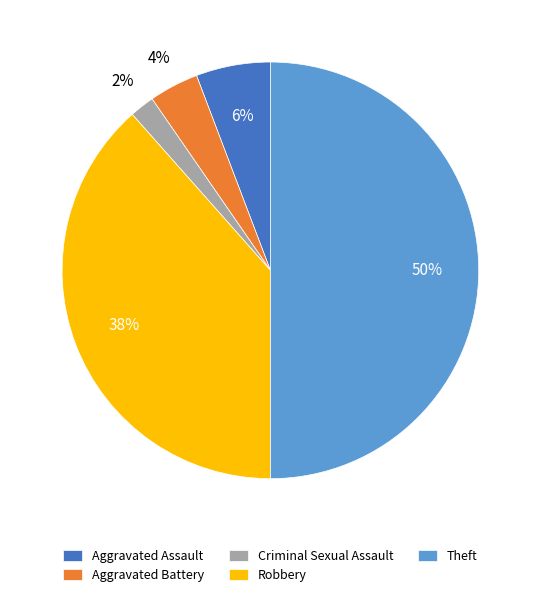

To the nearest percent, what is the average slice percentage?

20%